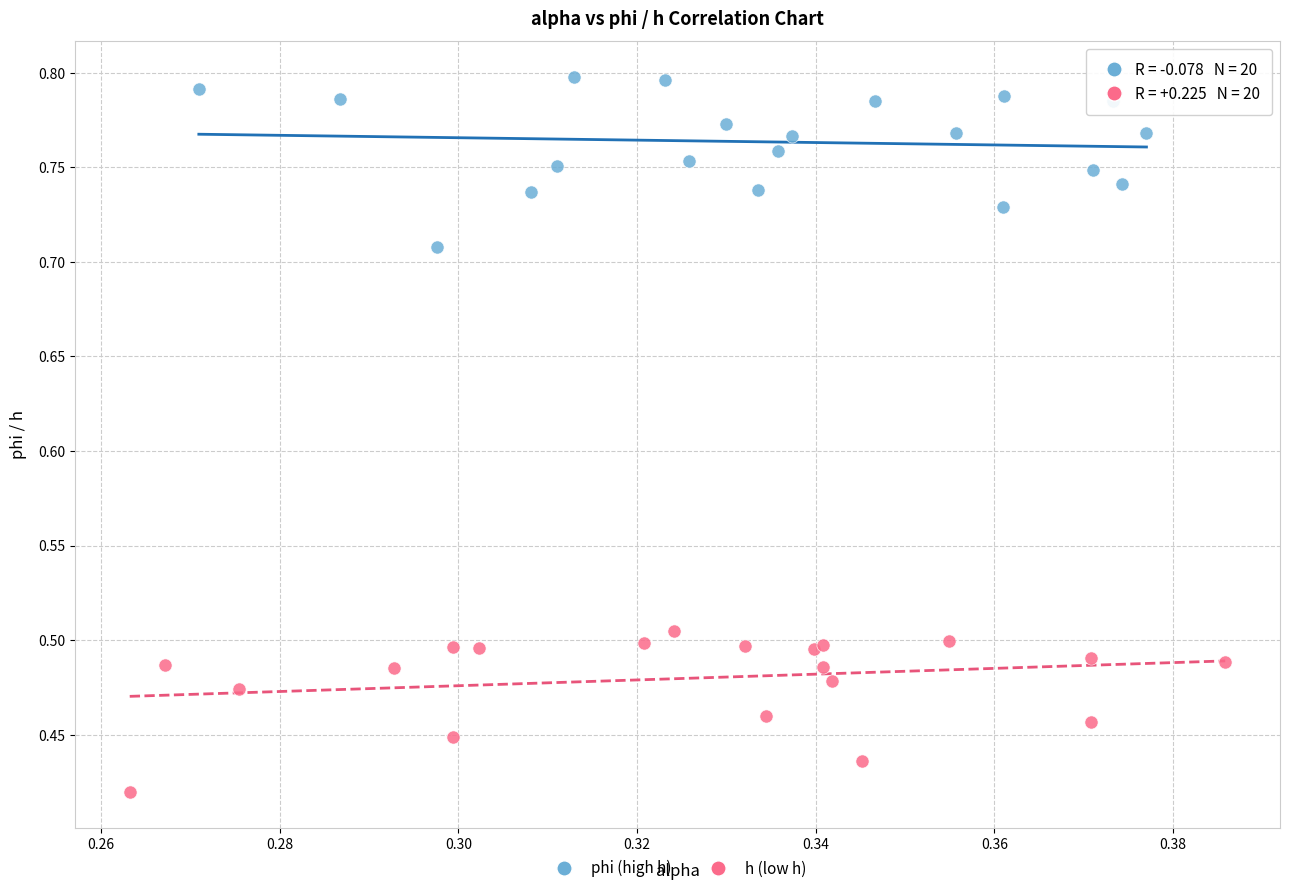

Which series reaches the minimum Y coordinate?

h (low h)